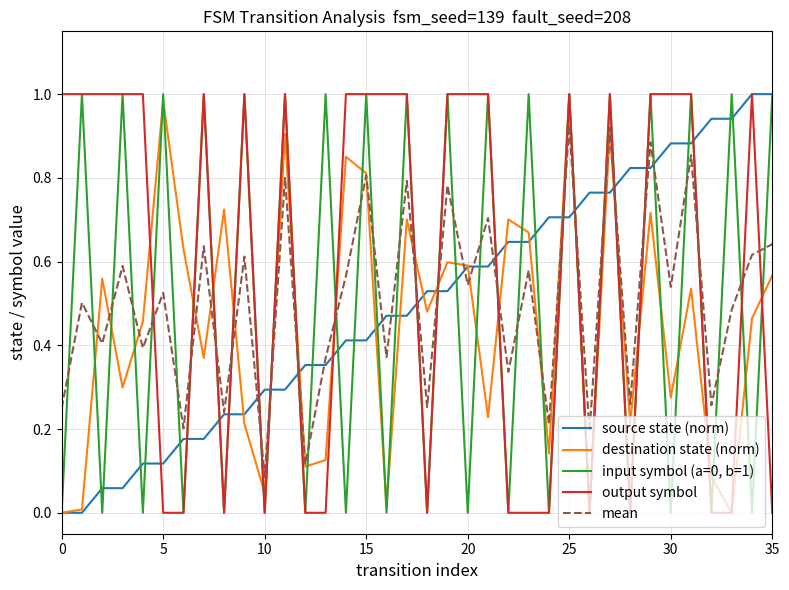

True or false: mean and output symbol cross at least once.

True